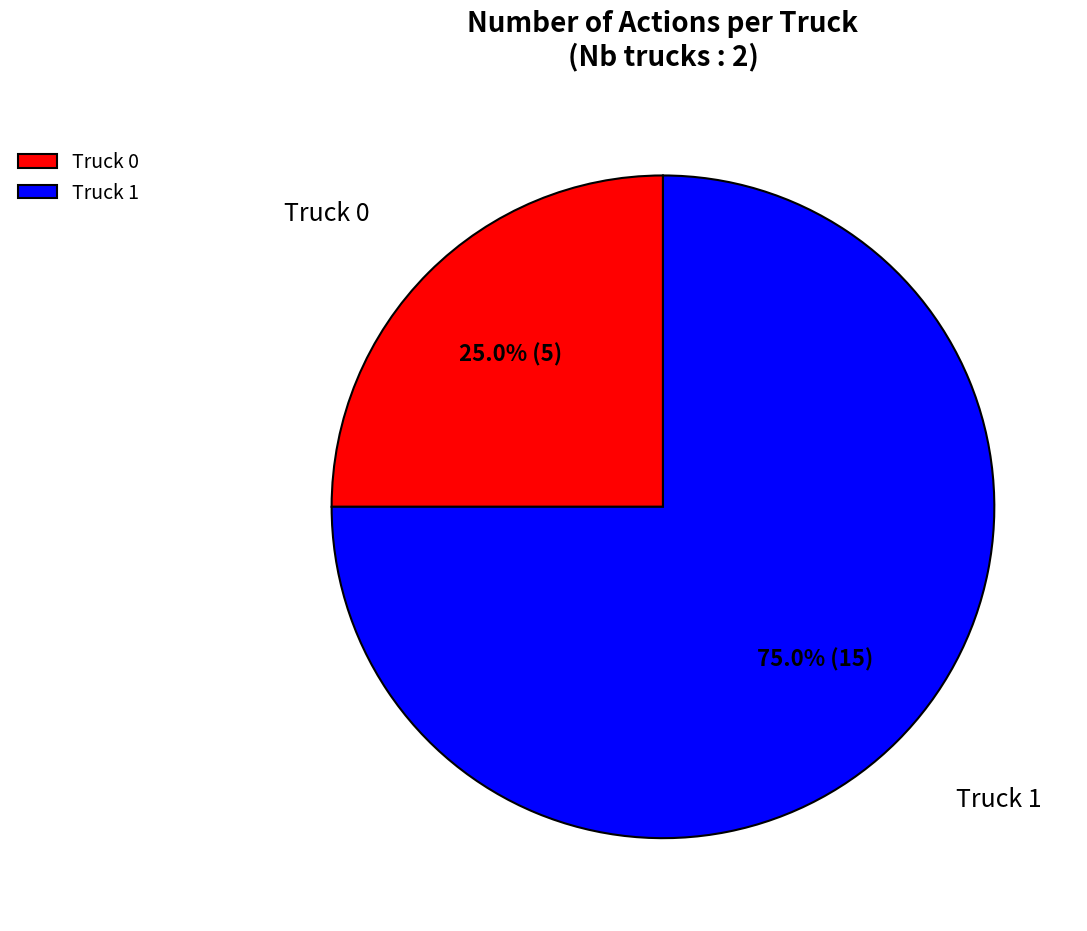

To the nearest percent, what is the difference between the Truck 1 and Truck 0 slice percentages?

50%